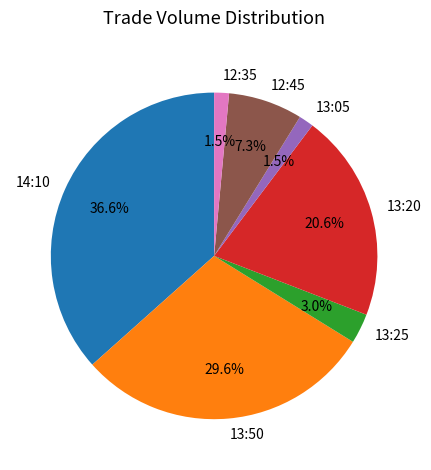

What is the ratio of the value at 12:35 to the value at 13:05?

1.0